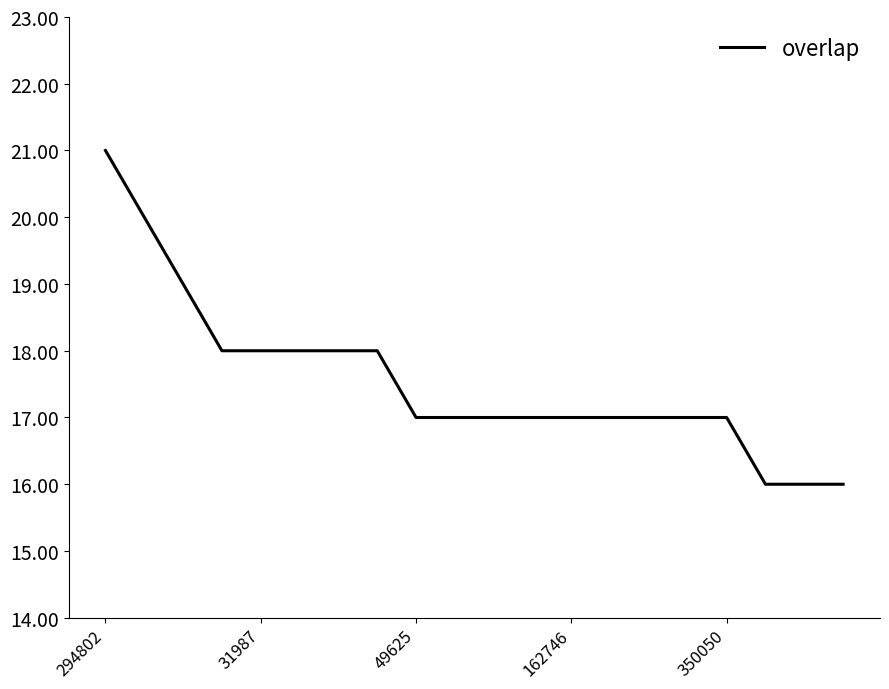

What is the minimum value shown in the chart?

16